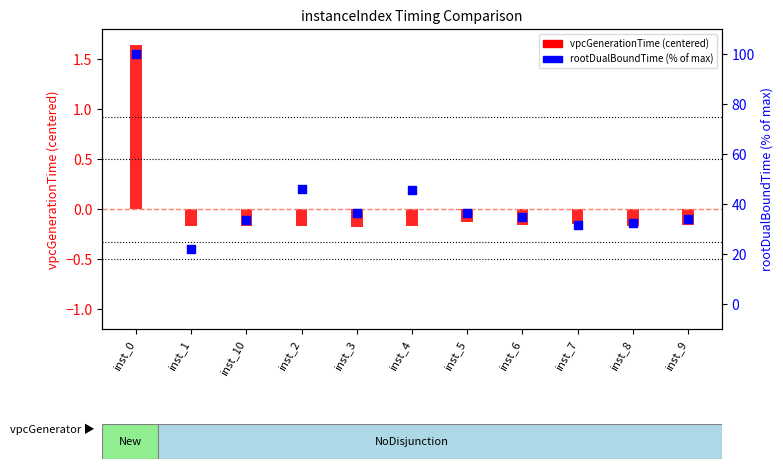

Which series reaches the maximum Y coordinate?

rootDualBoundTime (% of max)